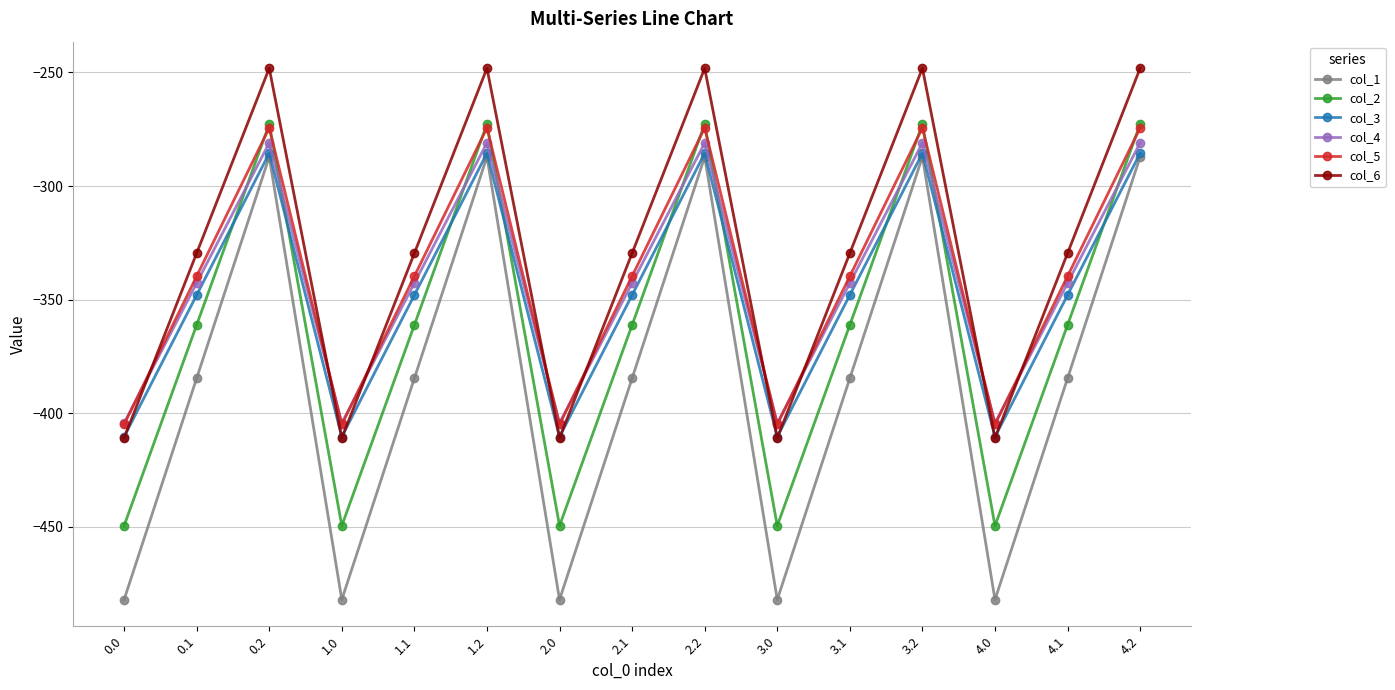

Is it true that col_1 equals -179.7 at 0.2?

False